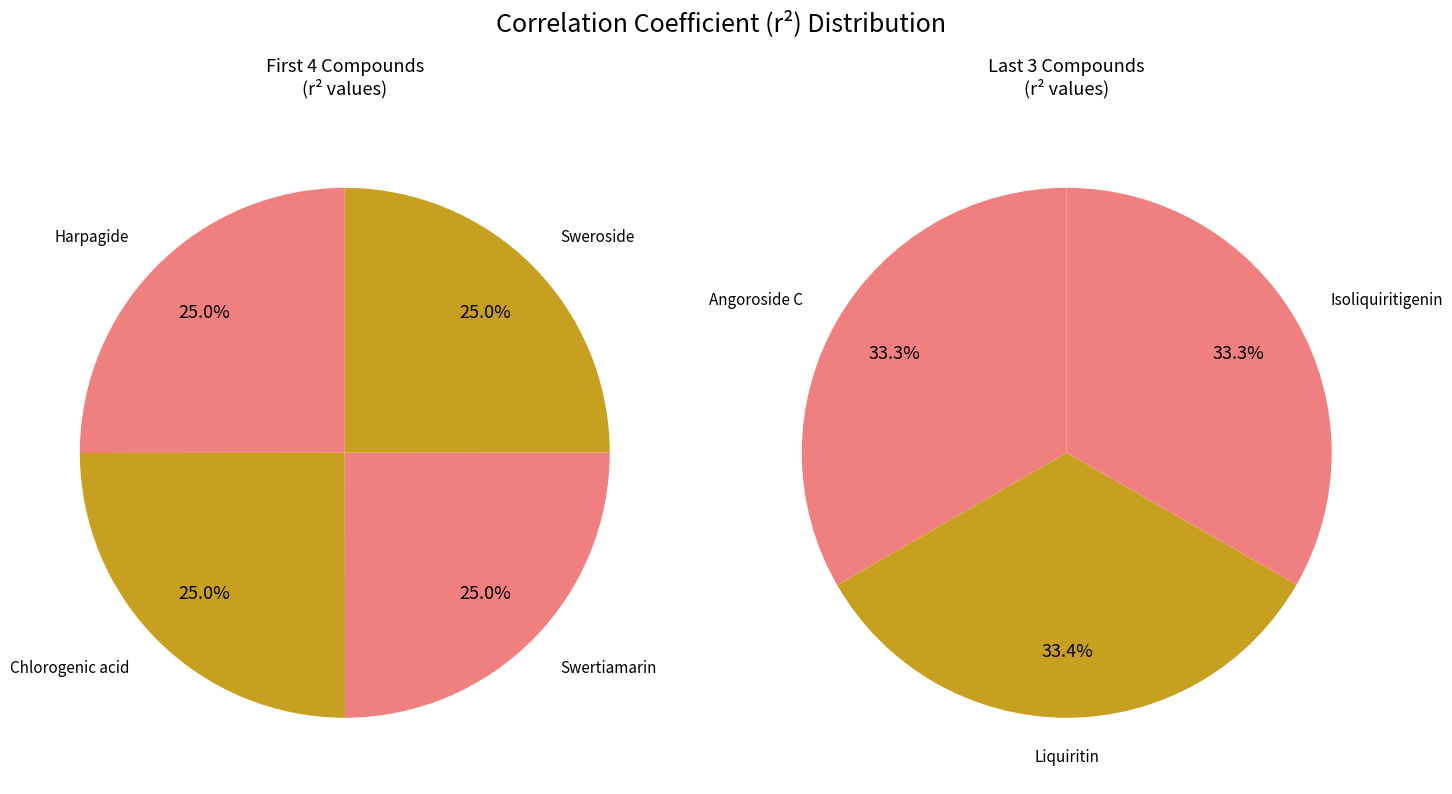

Is there a majority slice in this chart?

No